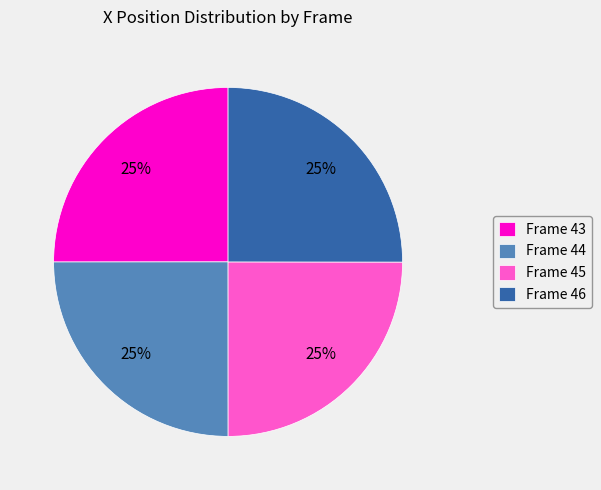

To the nearest percent, what is the average slice percentage?

25%